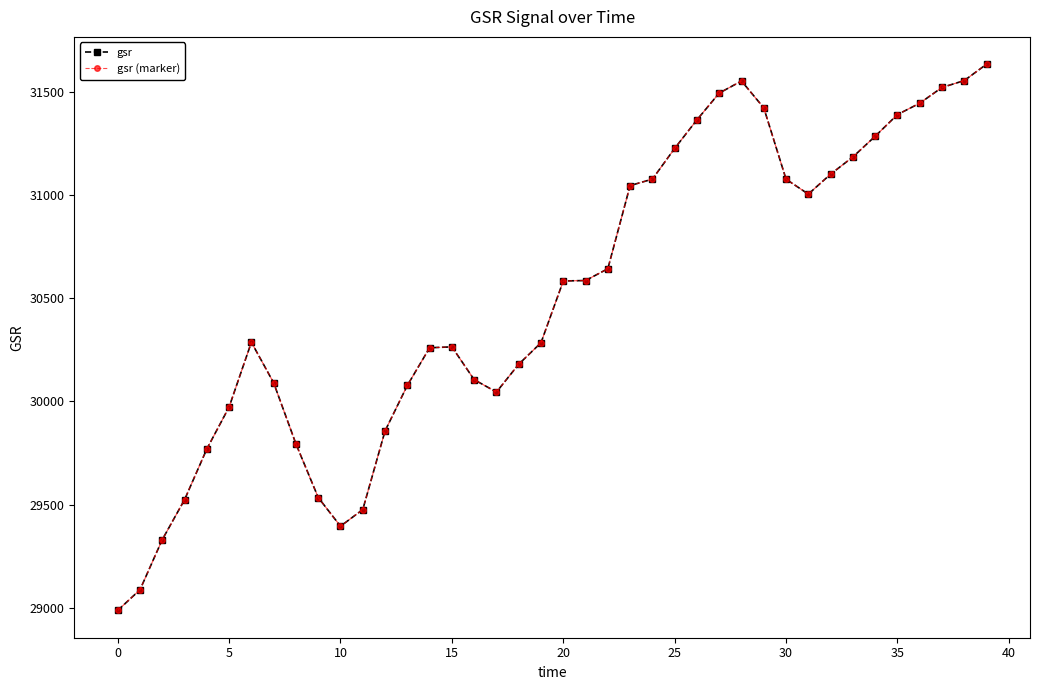

True or false: gsr and gsr (marker) cross at least once.

False